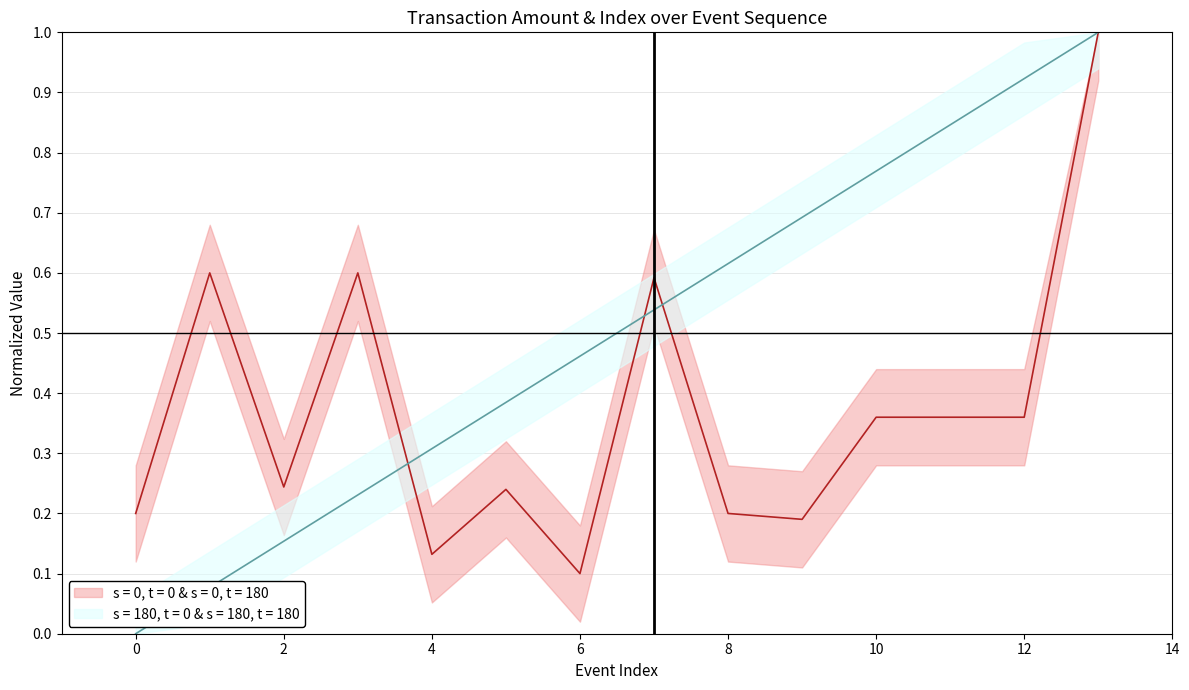

True or false: amt has a value of 0.1 at 6.

True